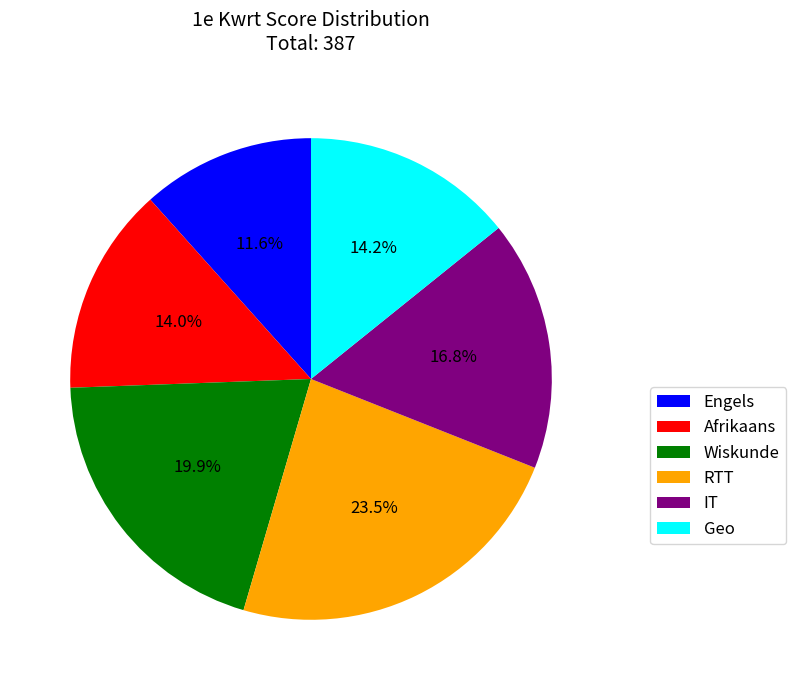

Approximately how many times larger is the value at Engels compared to RTT?

0.5